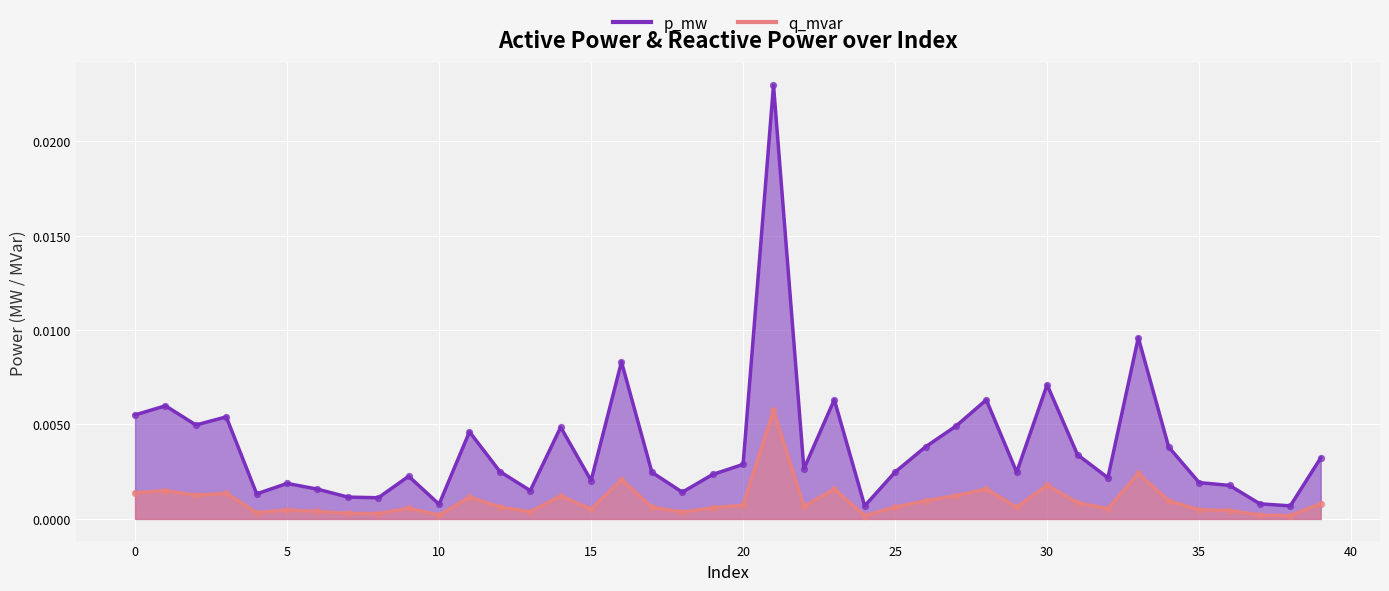

Which series contains the lowest Y value?

q_mvar